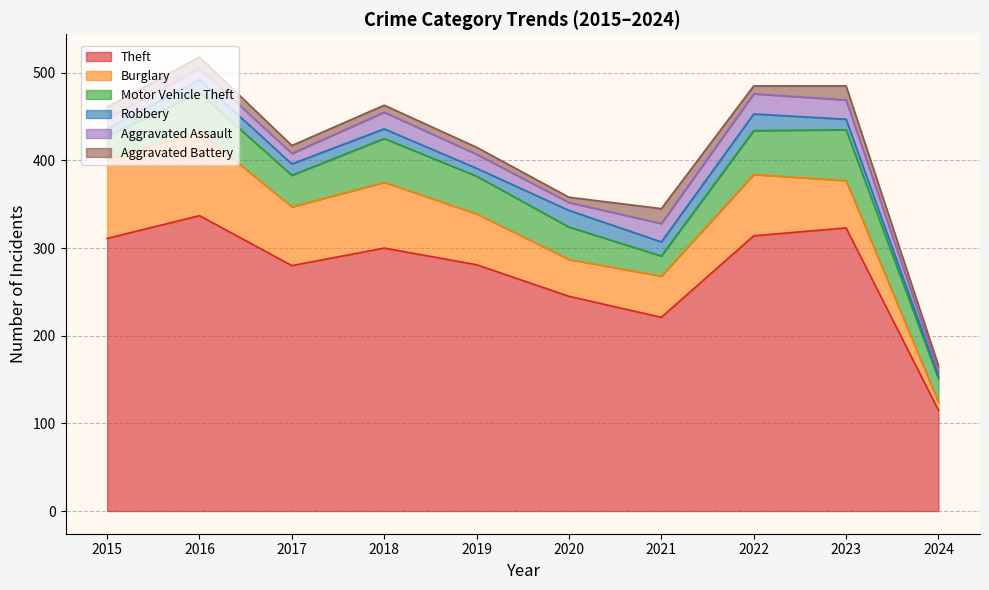

How many times do Aggravated Battery and Robbery cross each other?

4